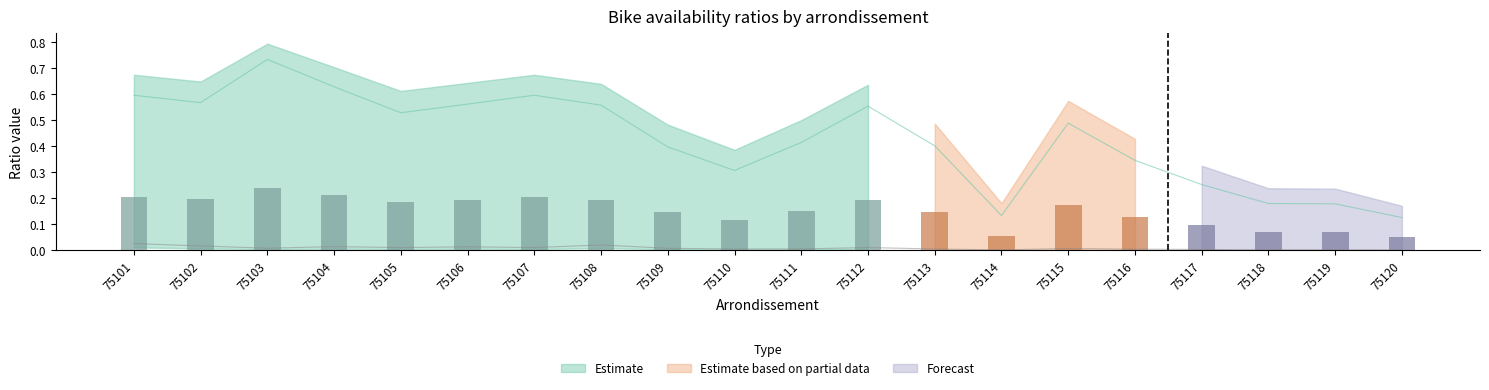

True or false: the data shows 0.2 at 75103.

True